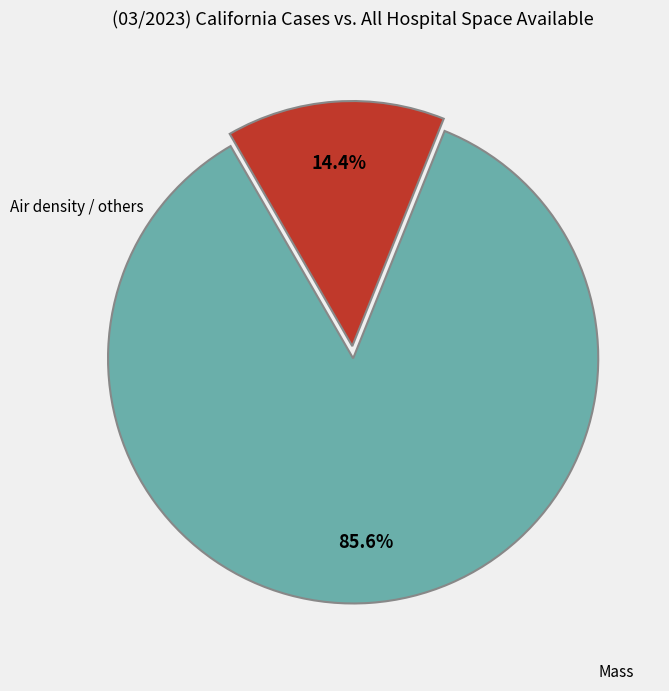

True or false: Mass accounts for 14% of the total.

True